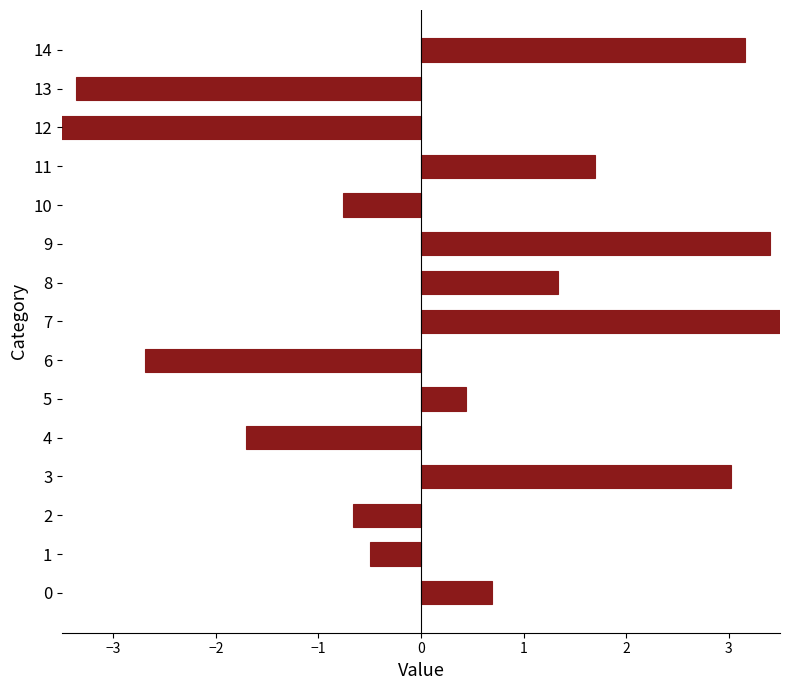

How many categories are shown in the chart?

15